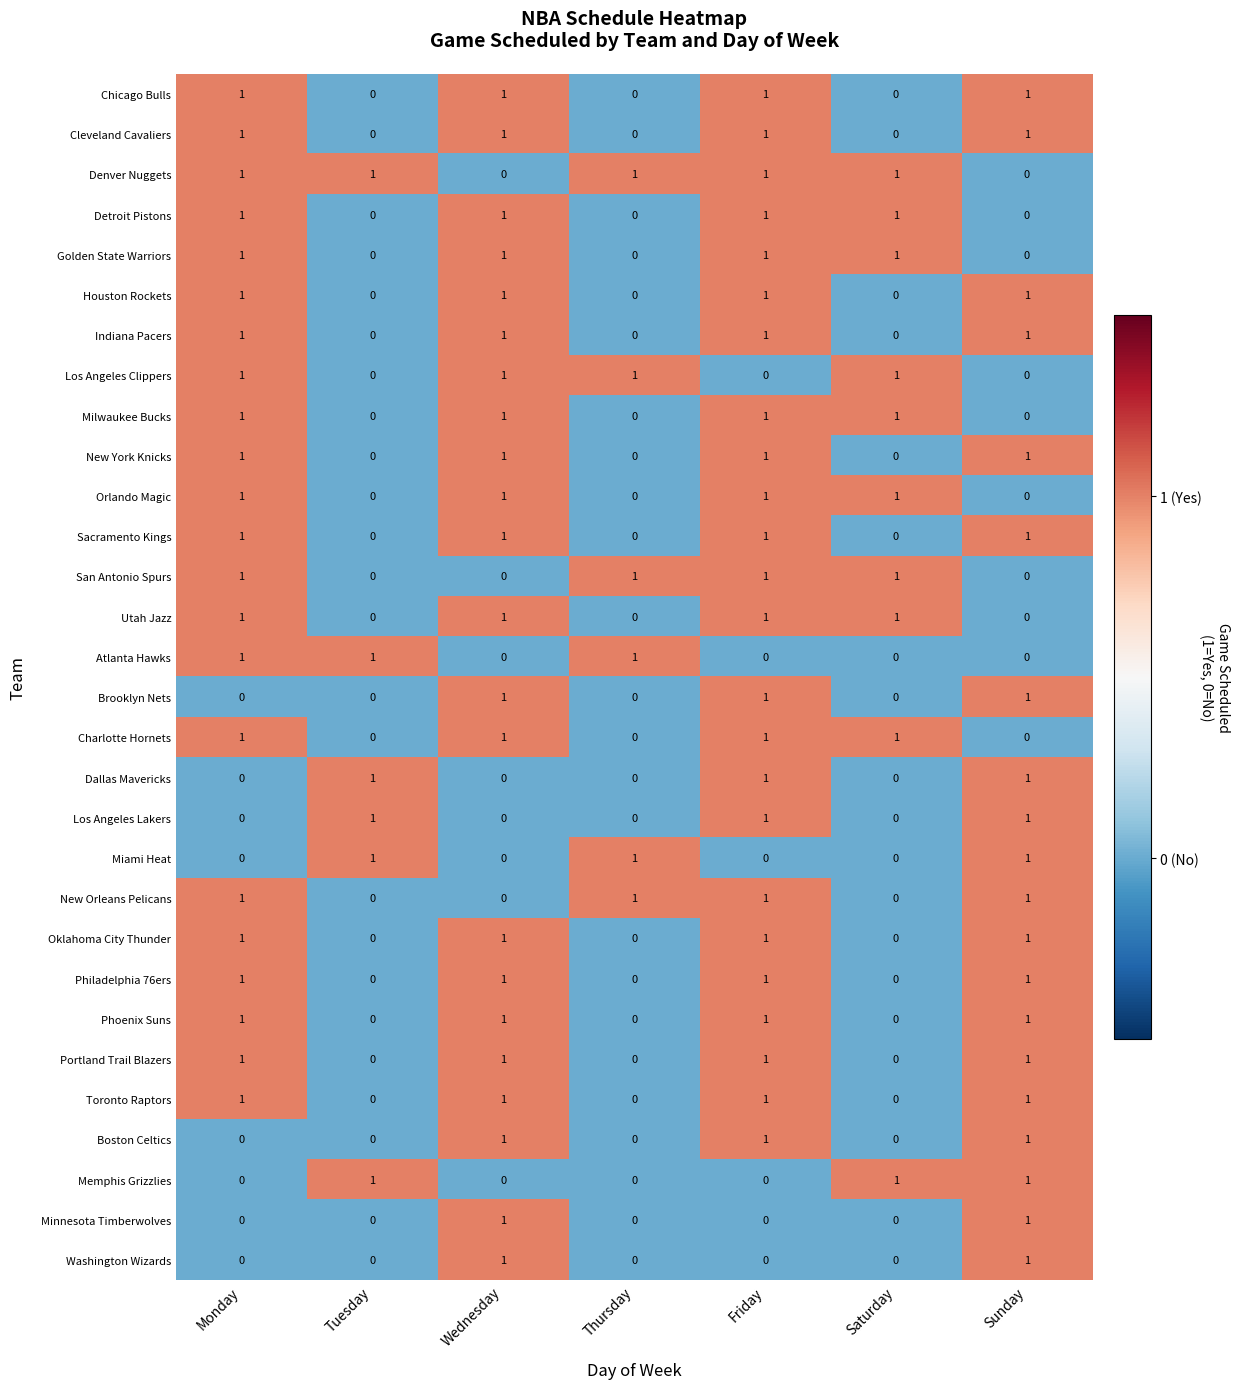

Which series has the largest total across all categories?

Denver Nuggets